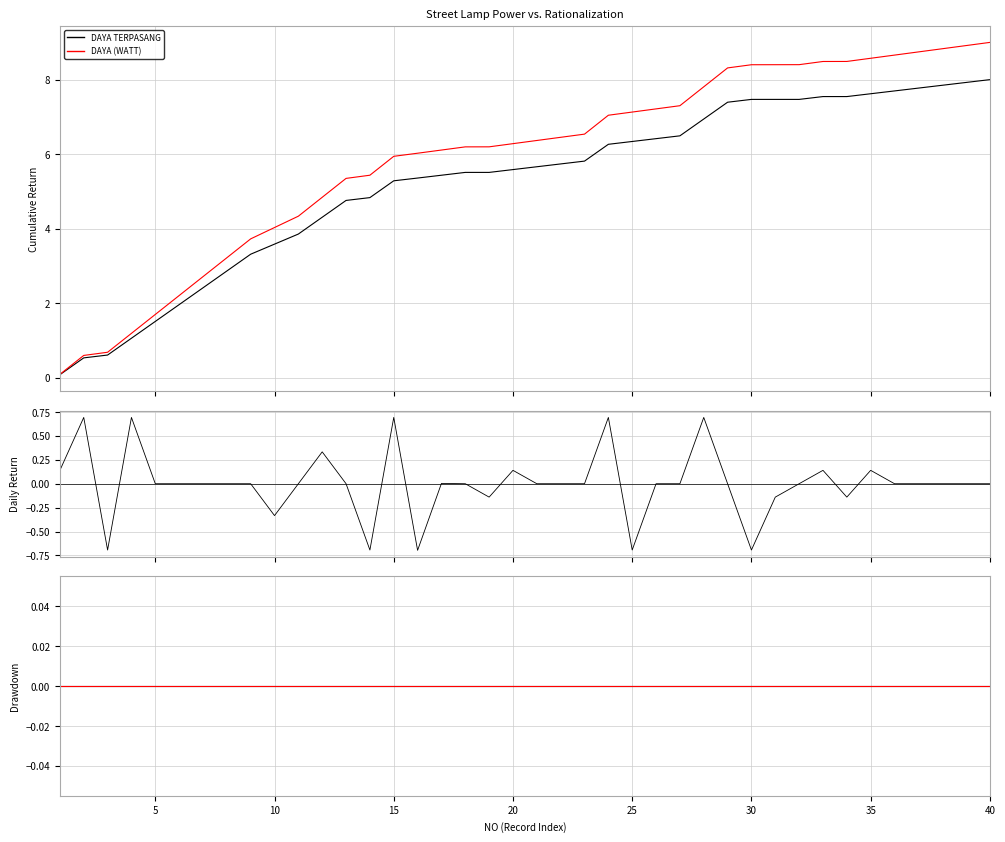

Is it true that DAYA TERPASANG DD equals 0.0 at 20?

True